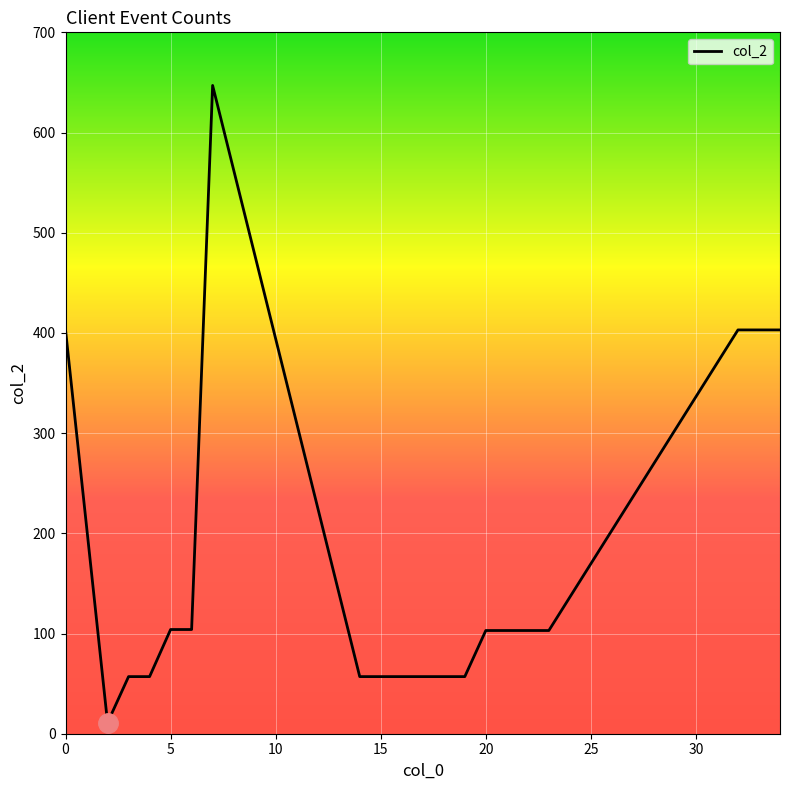

What is the difference between the maximum and minimum values?

636